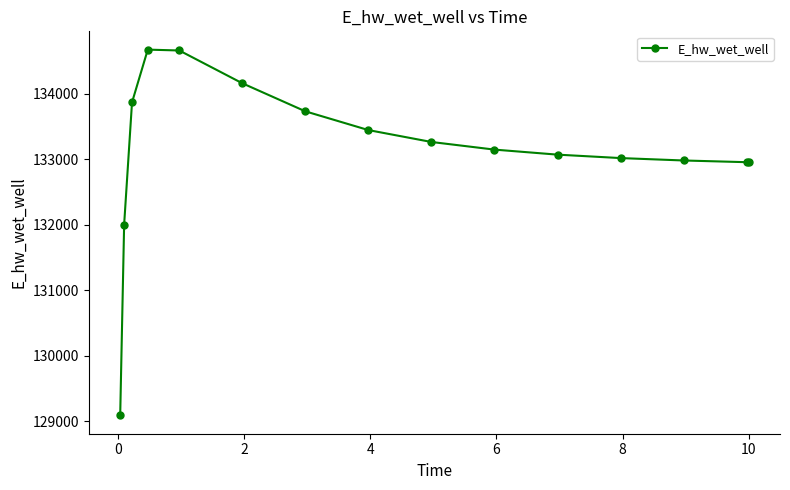

True or false: the data has more than 0 interior local peaks.

True